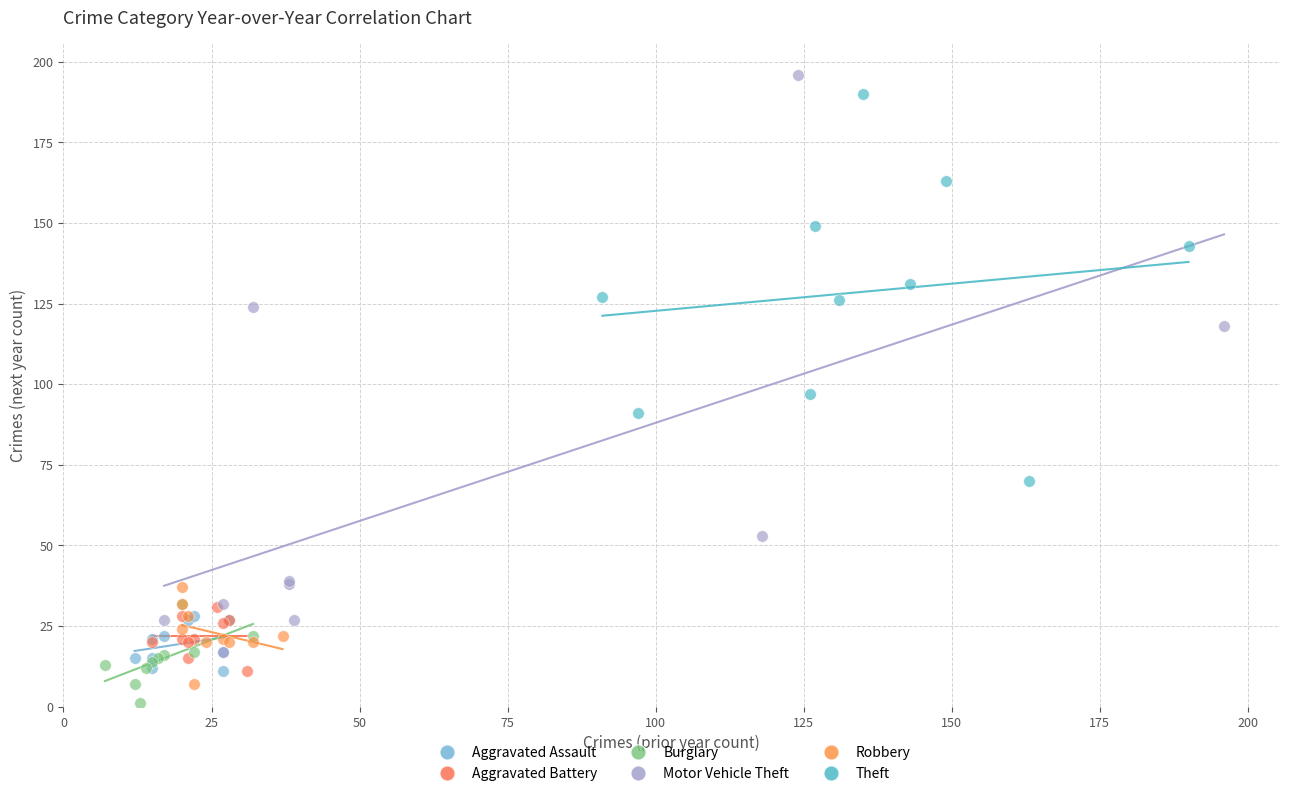

Which series has the widest spread of Y values?

Motor Vehicle Theft